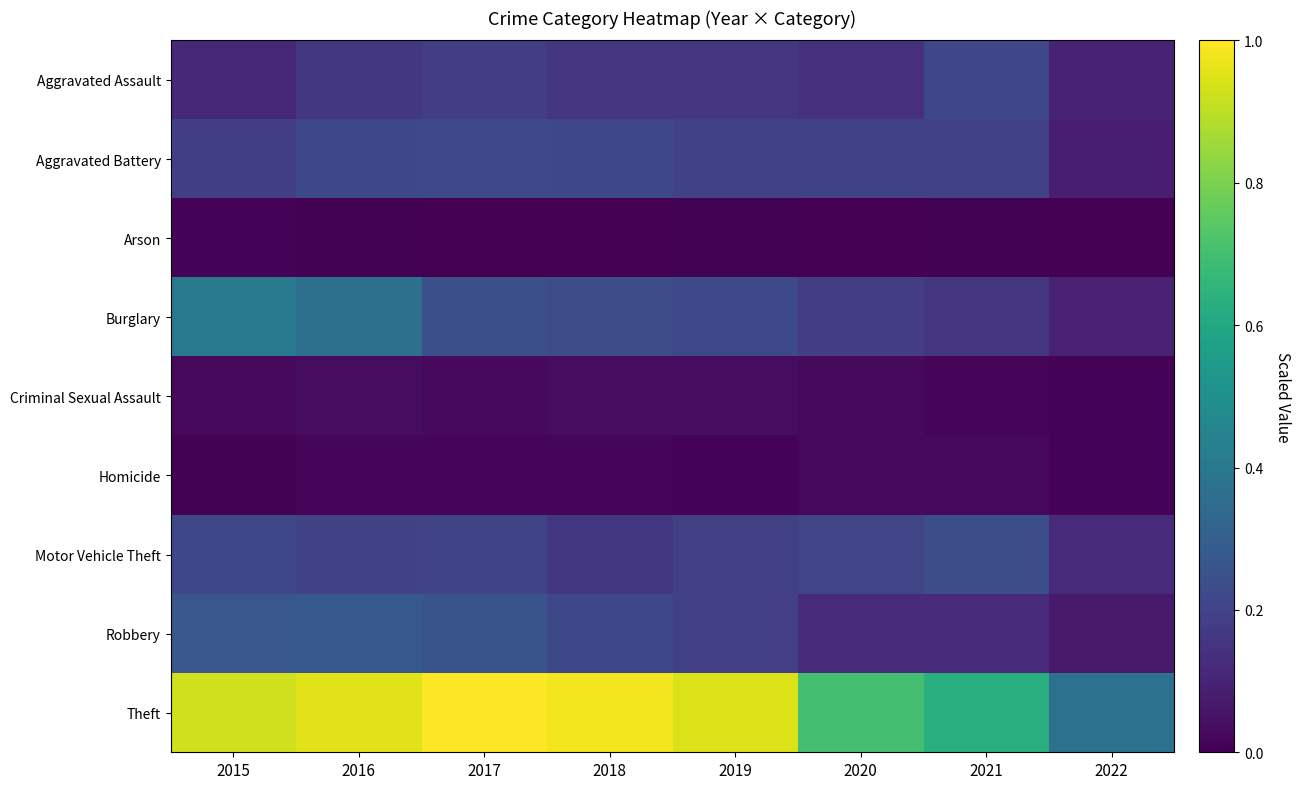

Reading left to right, what are all the values shown in this chart?

Aggravated Assault: 2015=0.1	2016=0.2	2017=0.2	2018=0.2	2019=0.2	2020=0.1	2021=0.2	2022=0.1
Aggravated Battery: 2015=0.2	2016=0.2	2017=0.2	2018=0.2	2019=0.2	2020=0.2	2021=0.2	2022=0.1
Arson: 2015=0.0	2016=0.0	2017=0.0	2018=0.0	2019=0.0	2020=0.0	2021=0.0	2022=0.0
Burglary: 2015=0.4	2016=0.4	2017=0.2	2018=0.2	2019=0.2	2020=0.2	2021=0.2	2022=0.1
Criminal Sexual Assault: 2015=0.0	2016=0.0	2017=0.0	2018=0.0	2019=0.0	2020=0.0	2021=0.0	2022=0.0
Homicide: 2015=0.0	2016=0.0	2017=0.0	2018=0.0	2019=0.0	2020=0.0	2021=0.0	2022=0.0
Motor Vehicle Theft: 2015=0.2	2016=0.2	2017=0.2	2018=0.2	2019=0.2	2020=0.2	2021=0.2	2022=0.1
Robbery: 2015=0.3	2016=0.3	2017=0.3	2018=0.2	2019=0.2	2020=0.1	2021=0.1	2022=0.1
Theft: 2015=0.9	2016=1.0	2017=1.0	2018=1.0	2019=0.9	2020=0.7	2021=0.6	2022=0.4